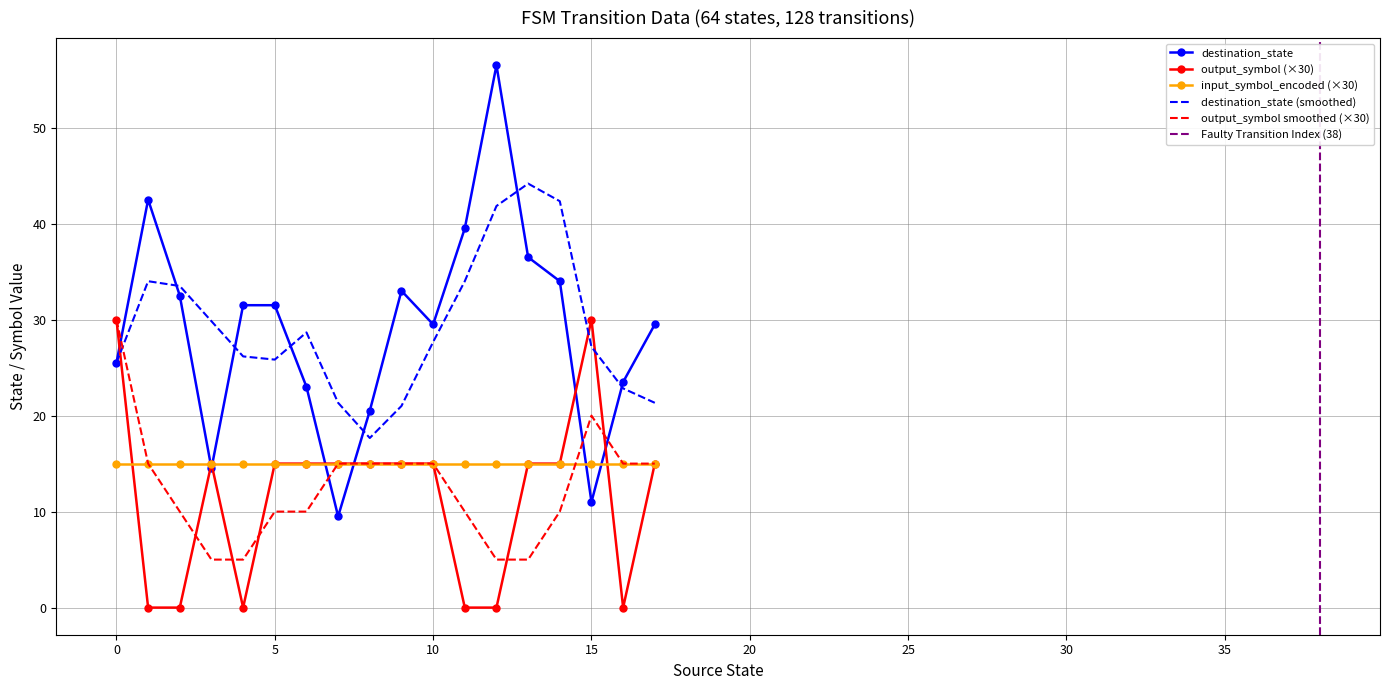

The value of destination_state (smoothed) at 10 is 12.5. True or false?

False